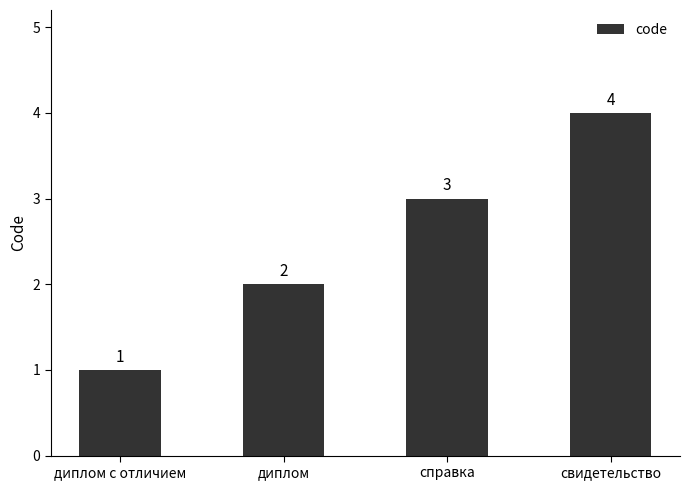

Reading left to right, what are all the values shown in this chart?

диплом с отличием=1	диплом=2	справка=3	свидетельство=4